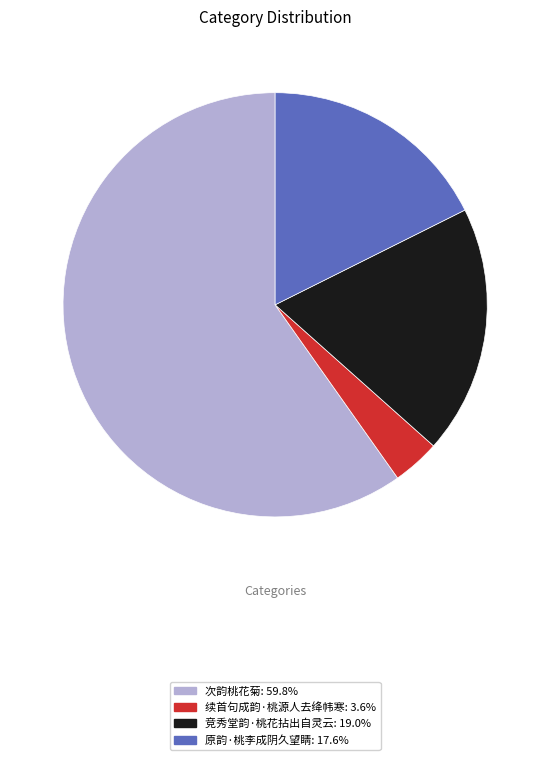

Rank the categories by value from highest to lowest.

次韵桃花菊, 竞秀堂韵·桃花拈出自灵云, 原韵·桃李成阴久望睛, 续首句成韵·桃源人去绛帏寒